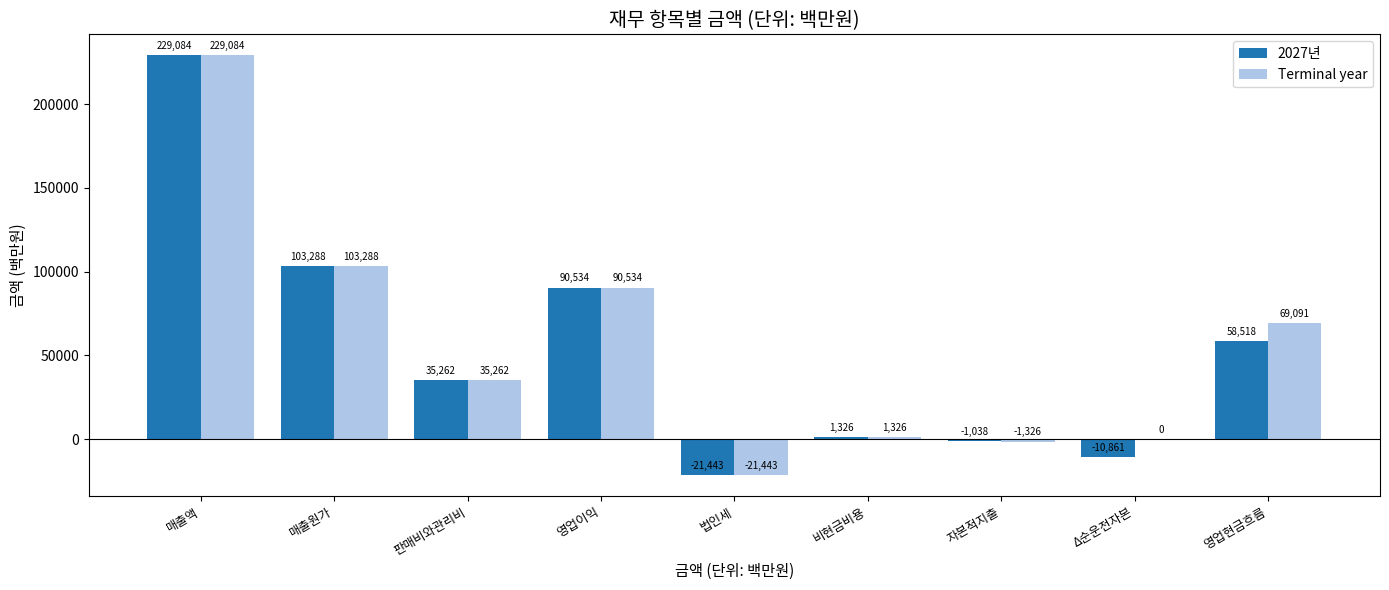

Are the bars grouped side by side (vs. stacked)?

Yes